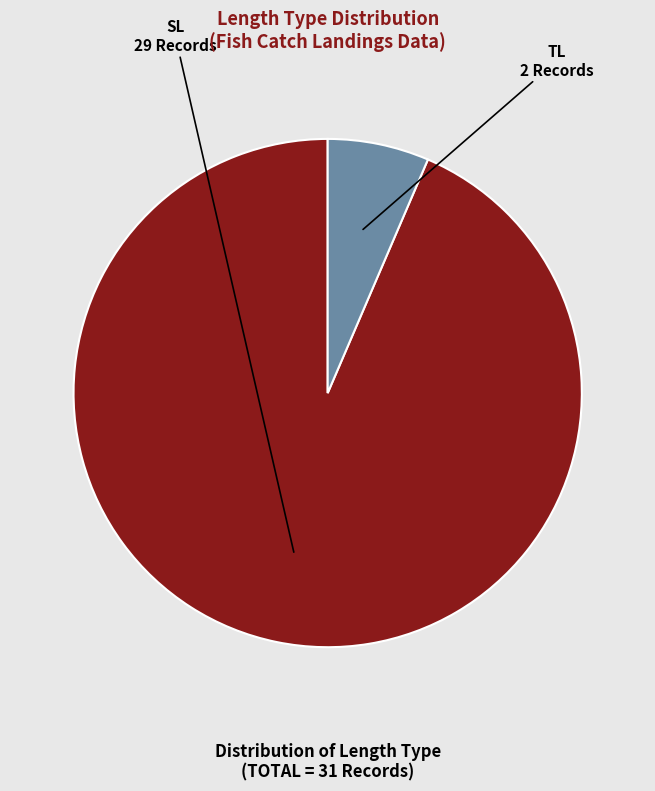

Is there any slice that represents more than half of the pie?

Yes